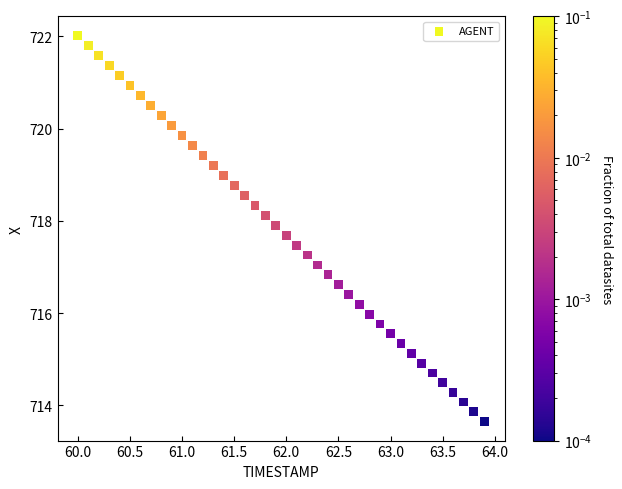

What is the range of Y values (max minus min)?

8.4